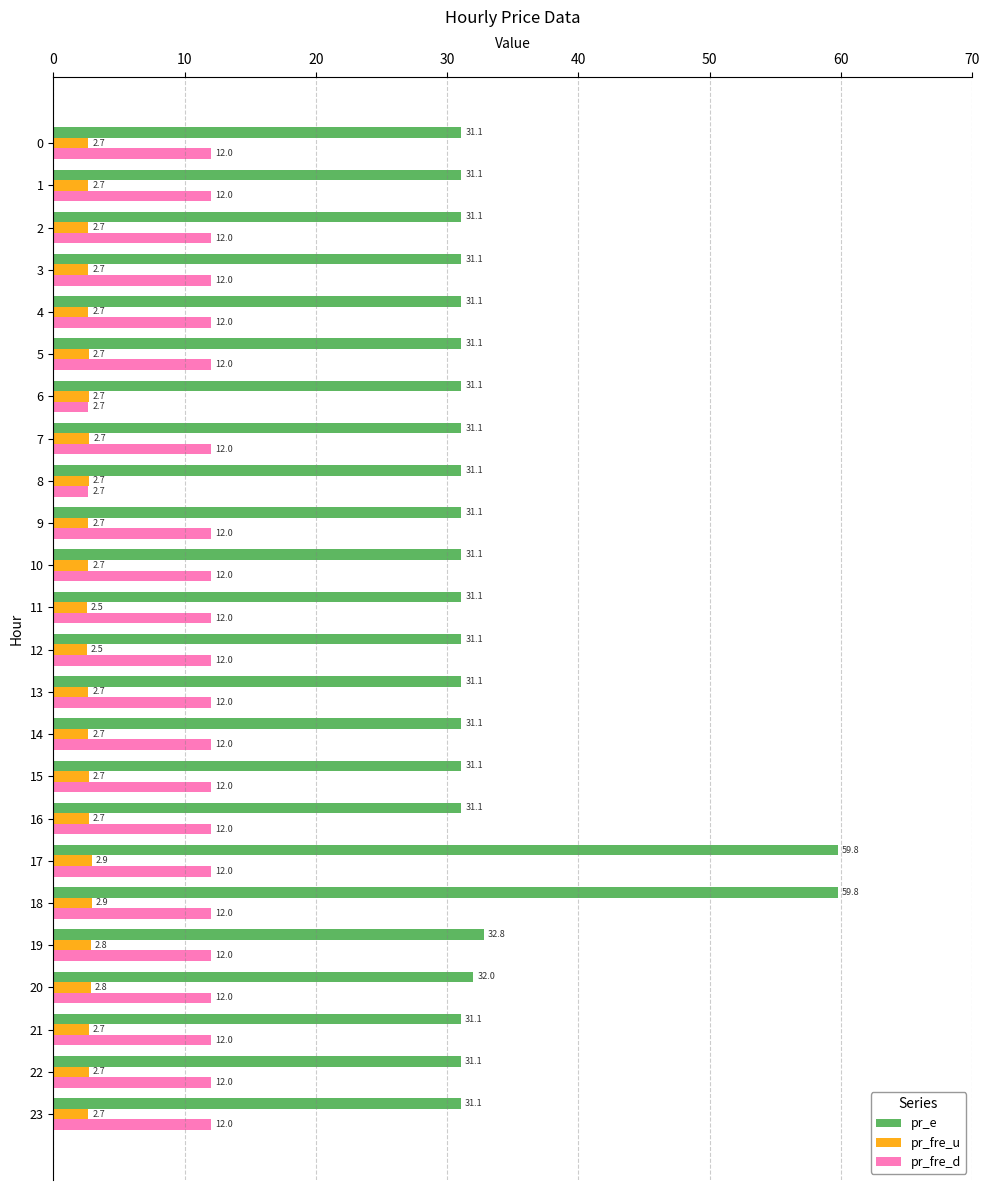

What value does the pr_fre_u series have at 7?

2.7